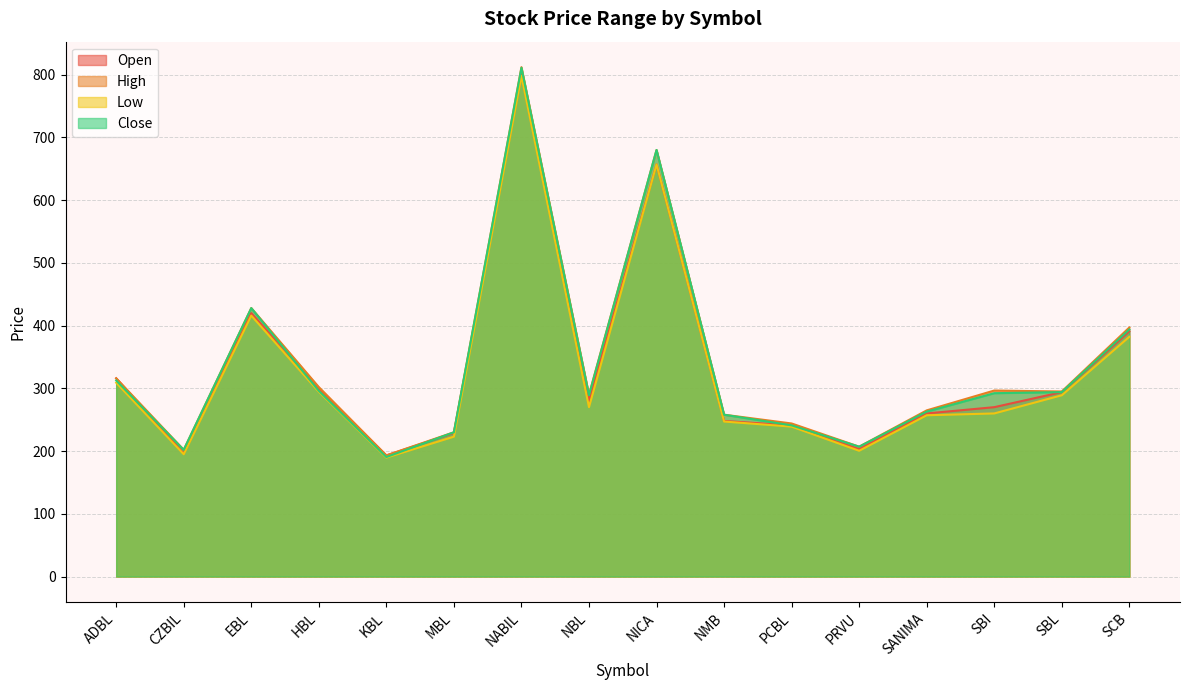

What is the approximate value of Close at PRVU?

207.0